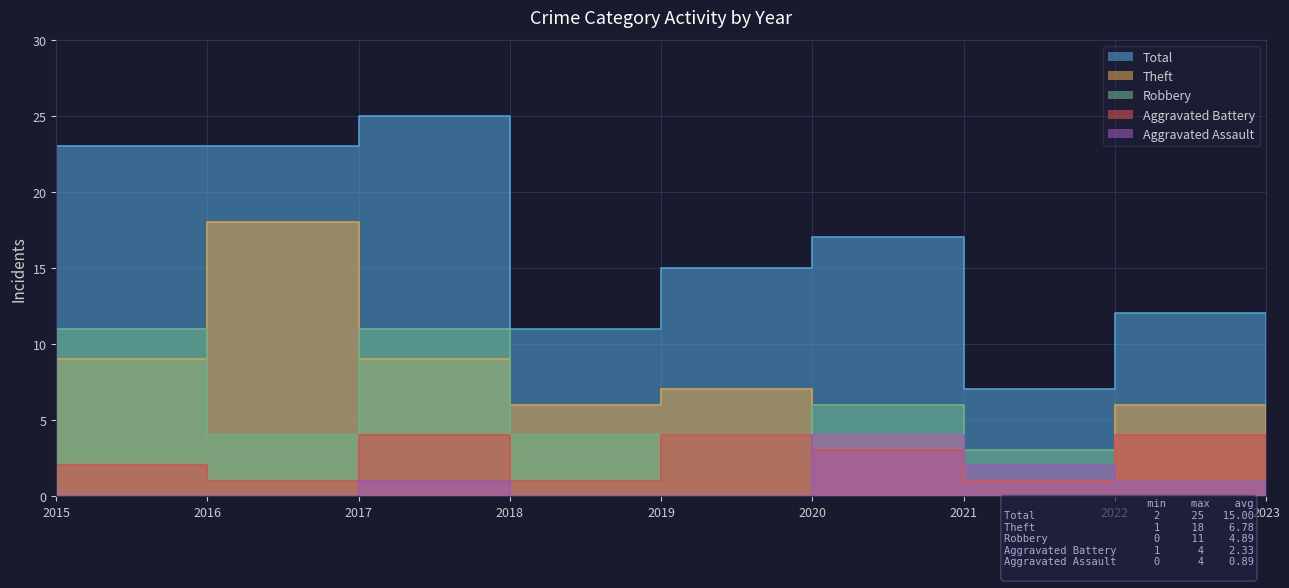

List the labels in order of Total value, smallest first.

2023, 2021, 2018, 2022, 2019, 2020, 2015, 2016, 2017